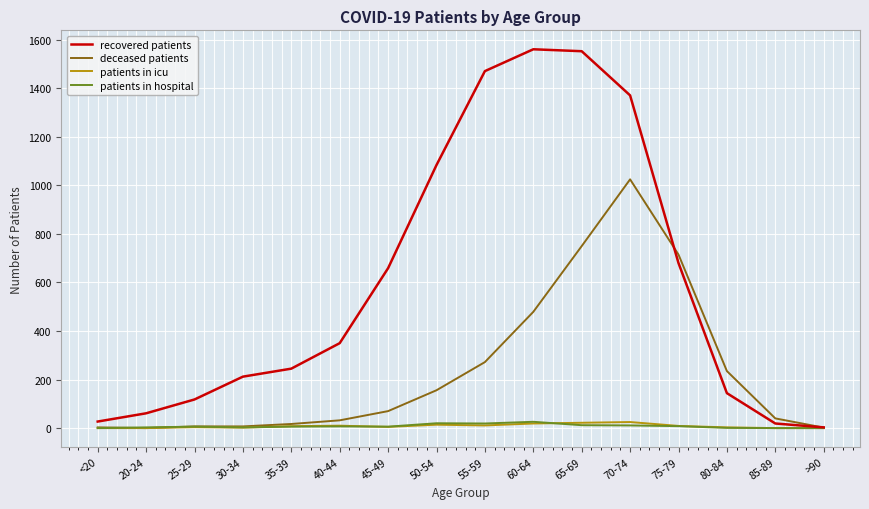

How many lines are shown in the chart?

4